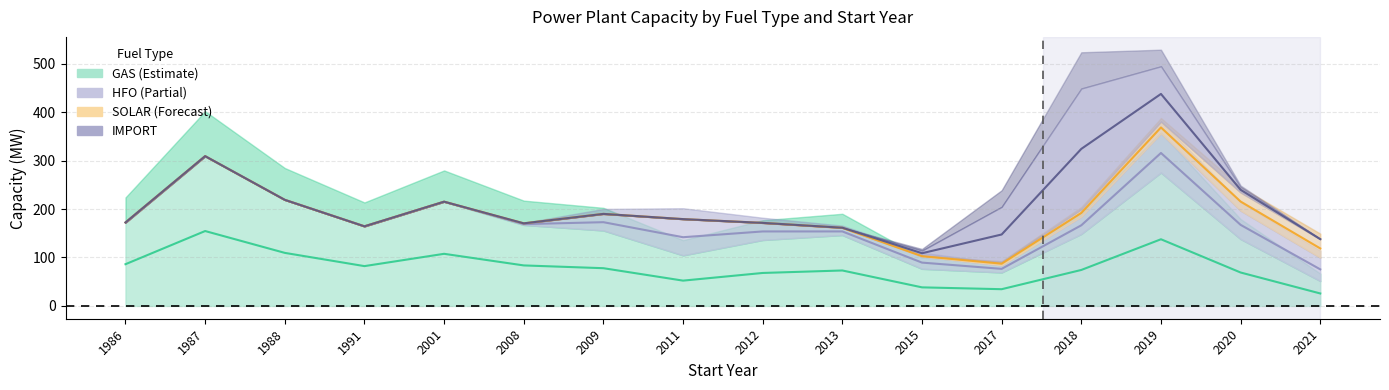

What is the value of the HFO center point at the 12th from the left?

76.5